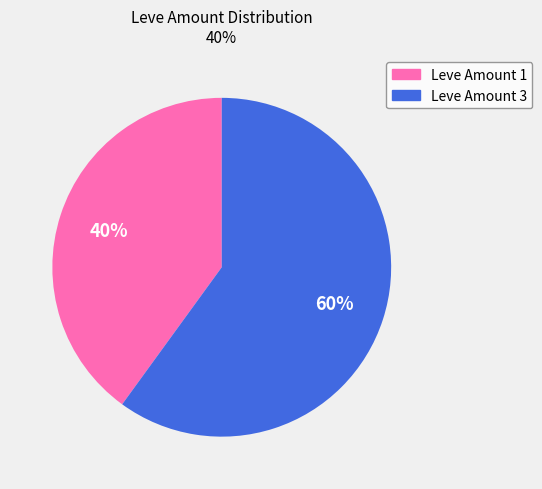

To the nearest percent, what is the combined percentage of Leve Amount 1 and Leve Amount 3?

100%